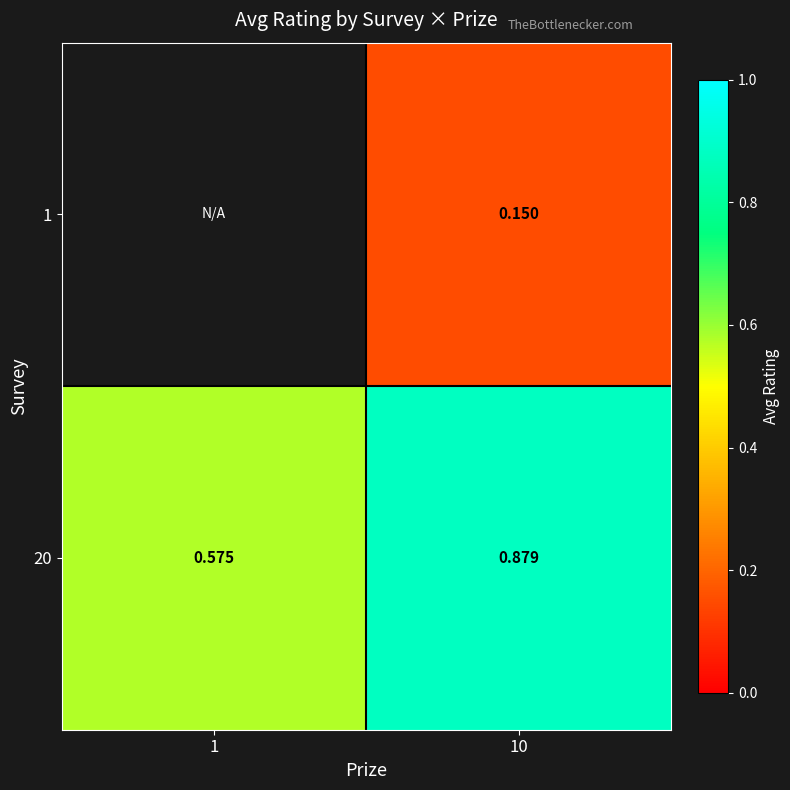

Between 10 and 1, which is larger?

1